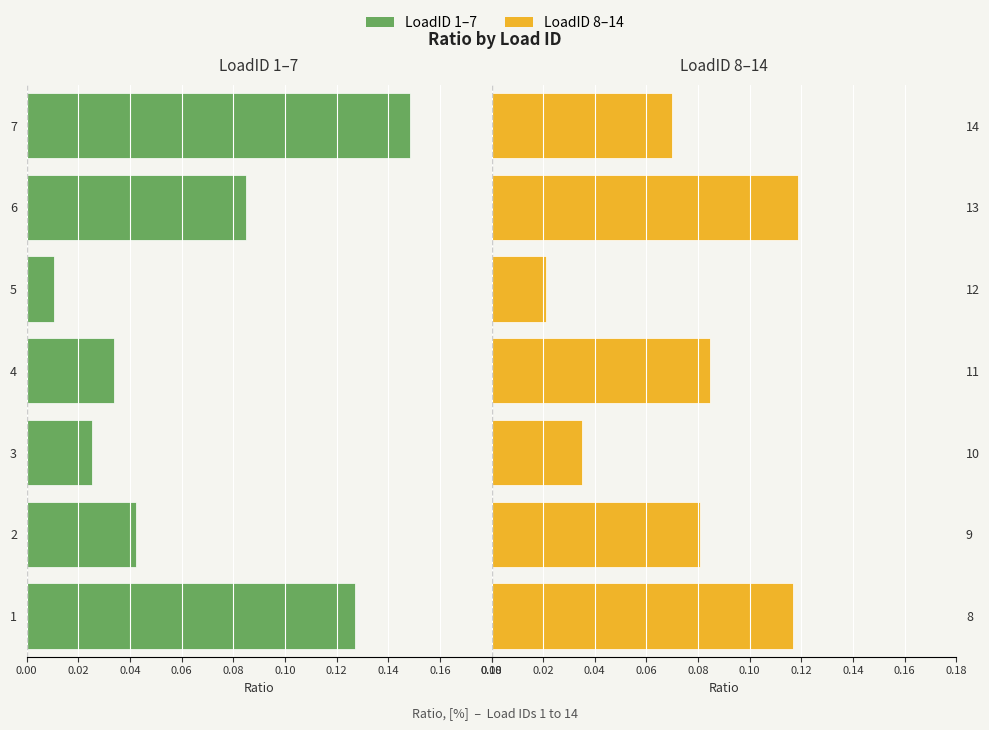

Which series changed the most between 0.16 and 0.08?

LoadID 1–7